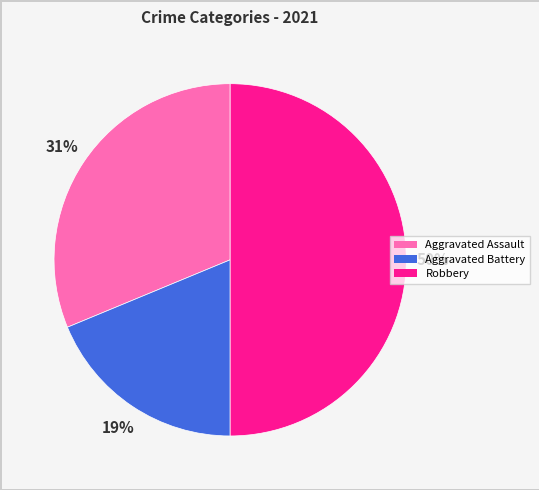

To the nearest percent, what is the difference between the largest and smallest slice percentages?

31%